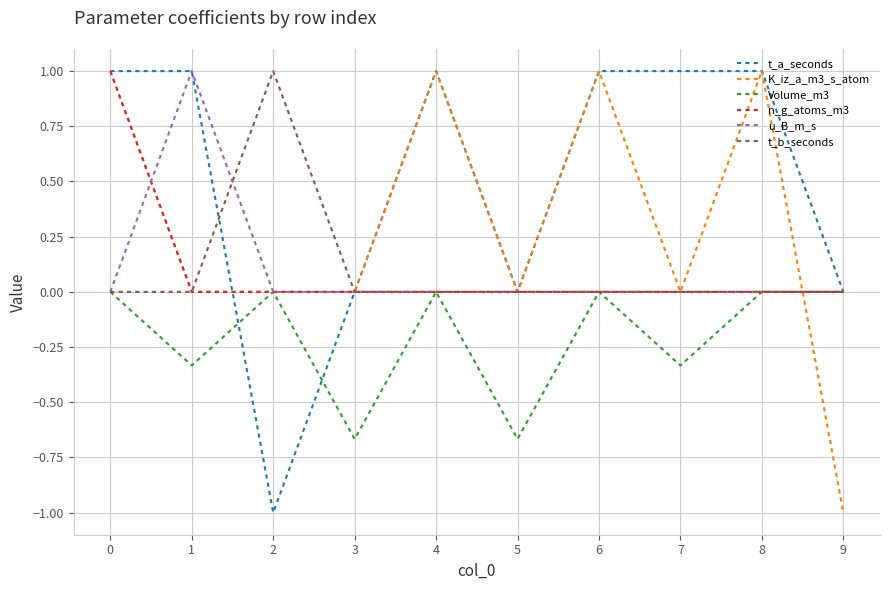

What is the sum of all u_B_m_s values?

1.0